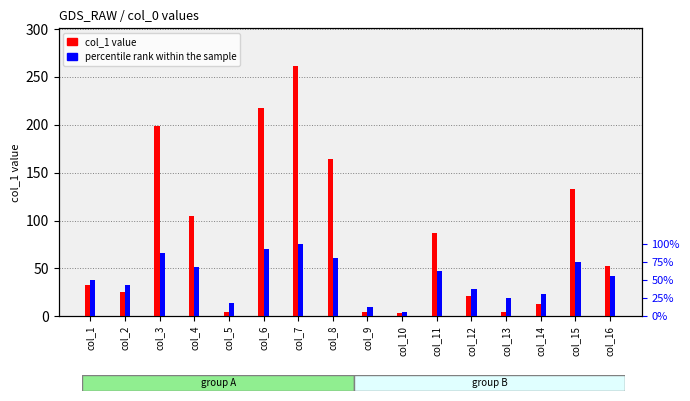

What is the difference between the maximum and second lowest values in the col_1 value series?

257.2